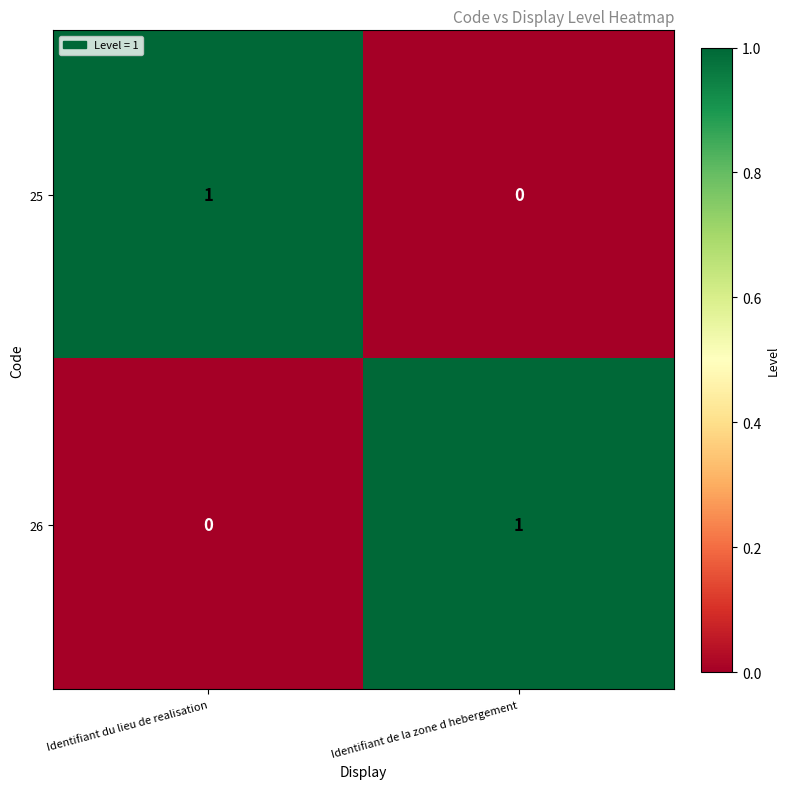

Is the value of 25 at Identifiant de la zone d hebergement greater than the value of 26 at Identifiant de la zone d hebergement?

No